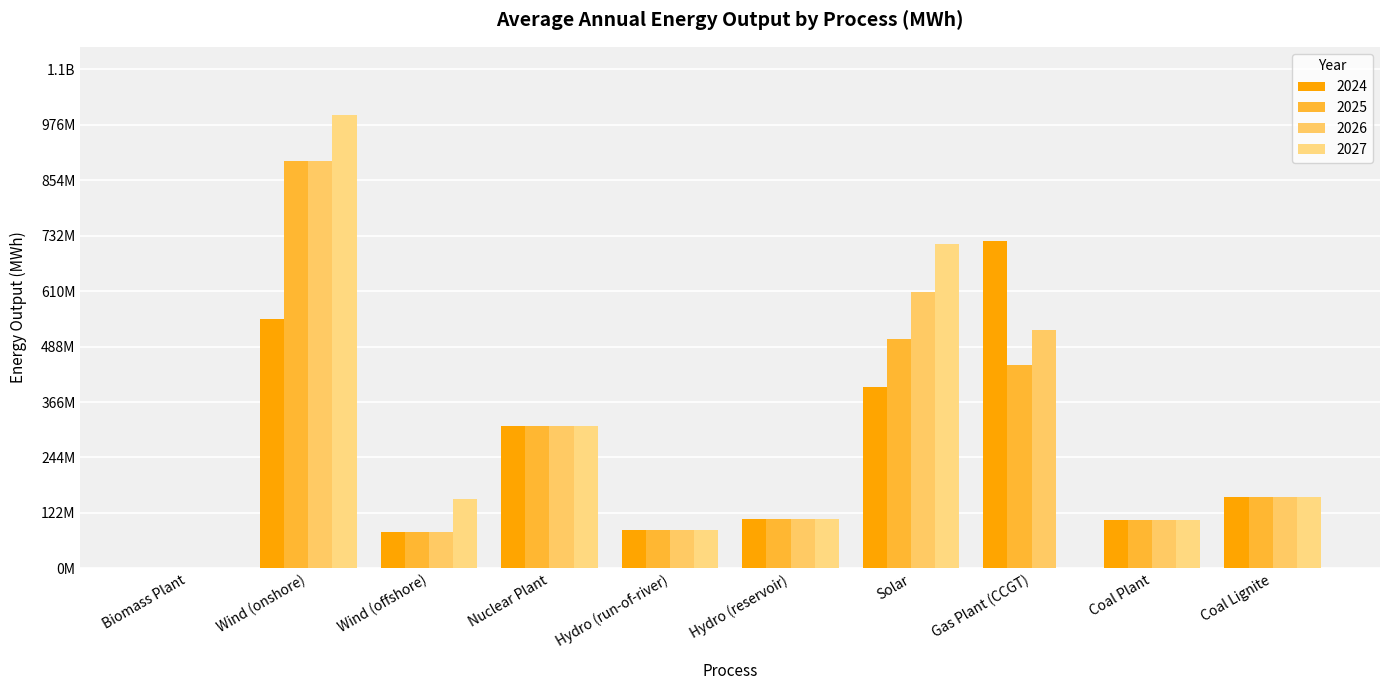

Which category has the highest value in the 2027 series?

Wind (onshore)